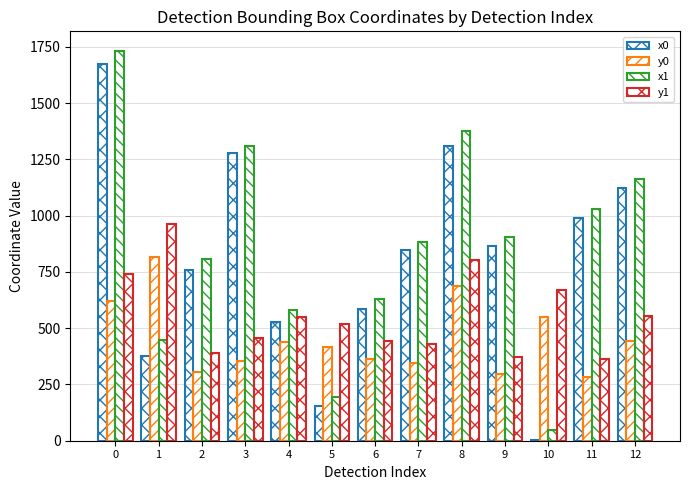

What is the sum of the x1 values at 12 and 8?

2542.2